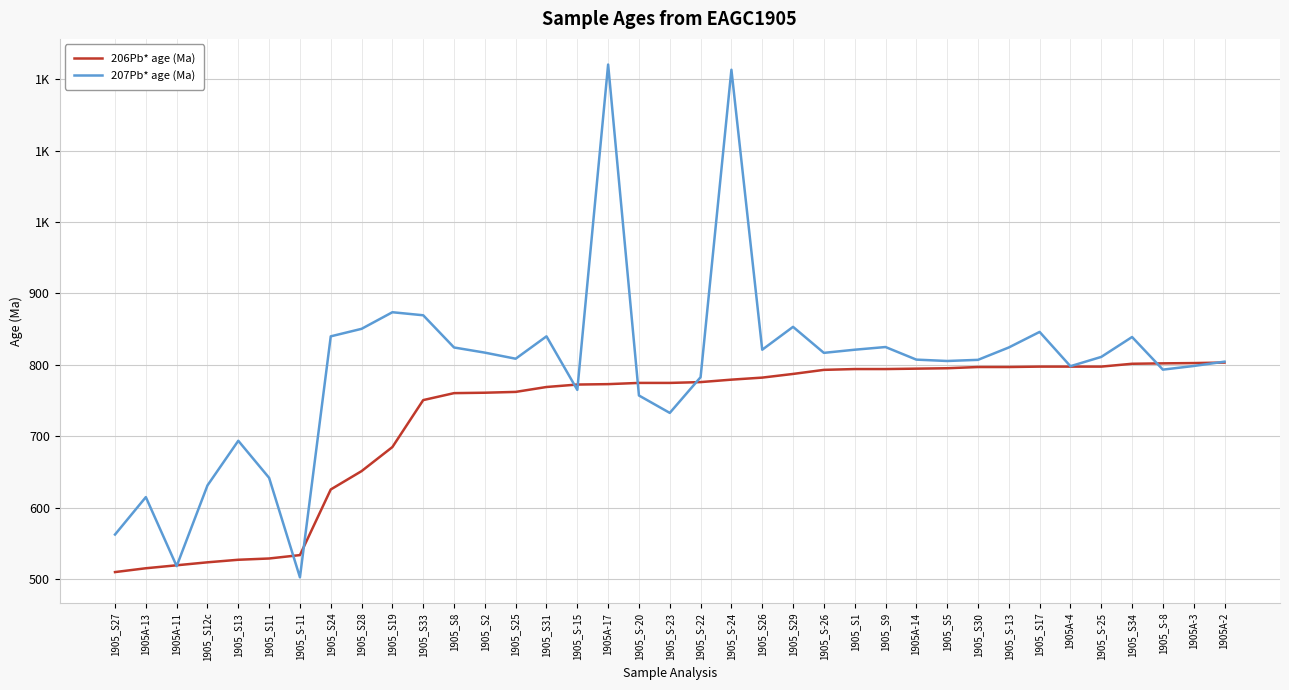

Does the chart display data point markers on the line(s)?

No